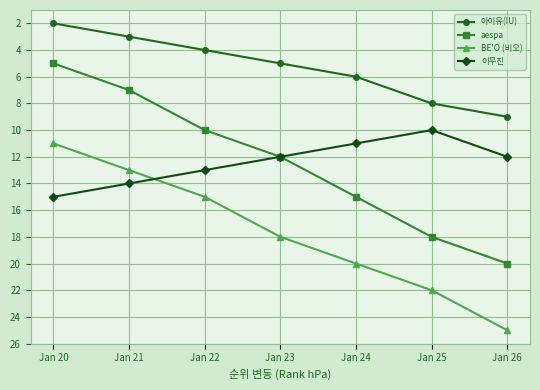

What is the difference between the highest and lowest values at Jan 22?

11